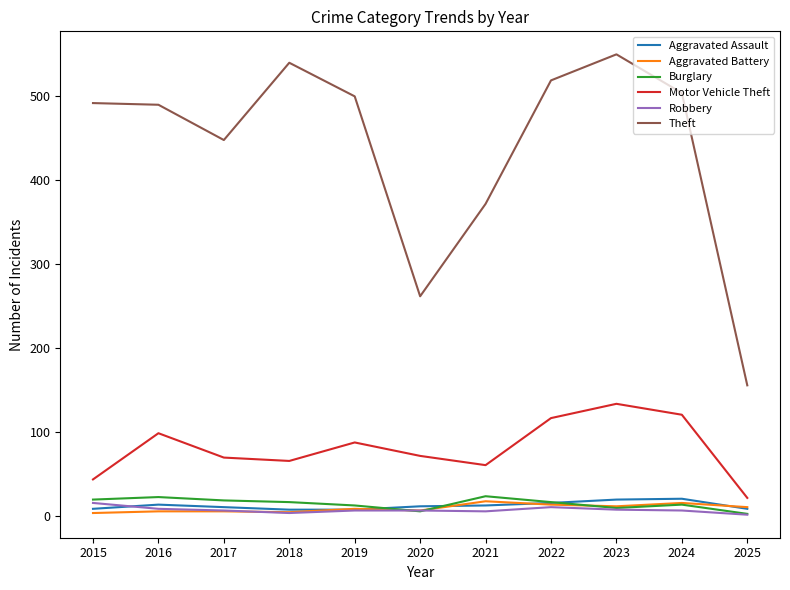

Where is Theft nearest to the value 352?

2021